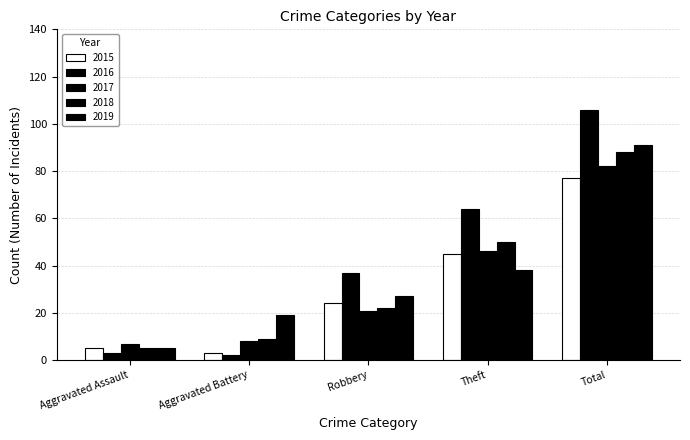

Rank the categories by 2019 value from lowest to highest.

Aggravated Assault, Aggravated Battery, Robbery, Theft, Total